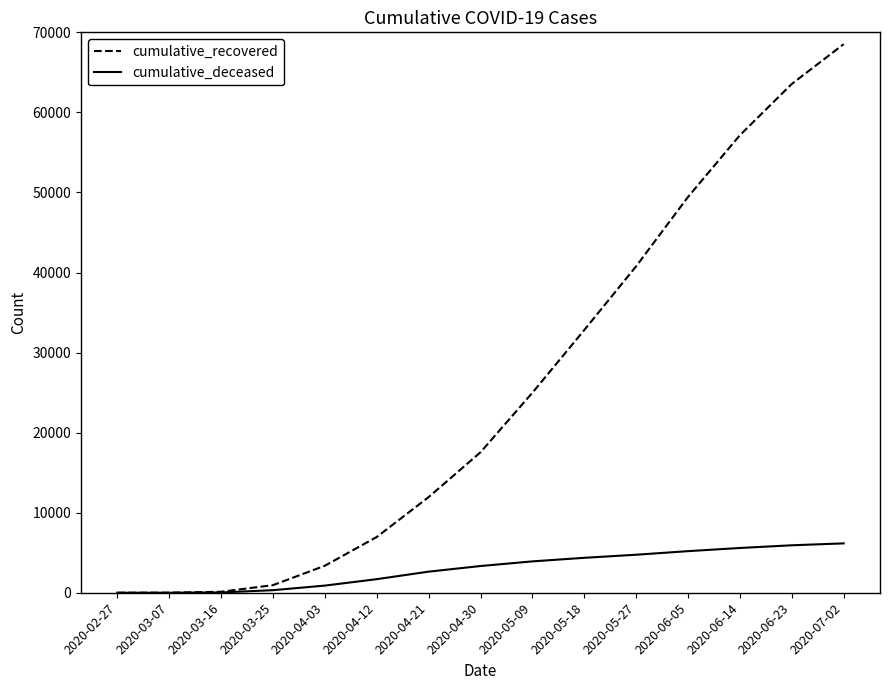

Rank the series by their maximum value, from highest to lowest.

cumulative_recovered, cumulative_deceased